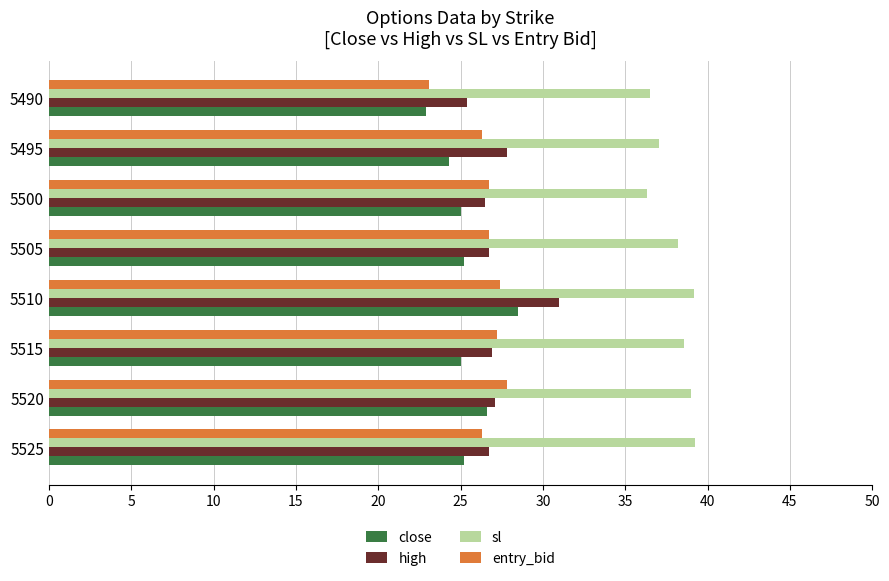

What is the difference between the second highest and second lowest values in the entry_bid series?

1.1